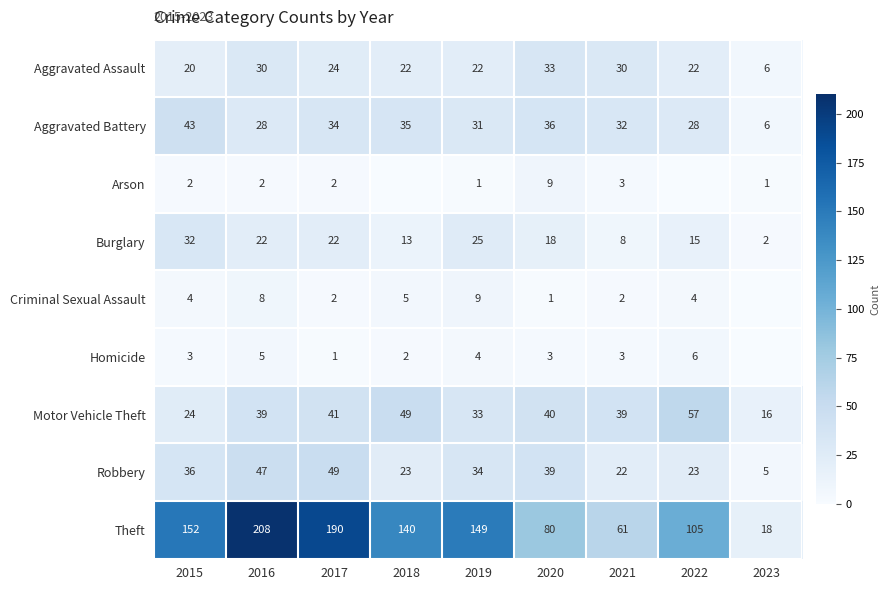

Is the value of Theft at 2023 greater than the value of Aggravated Assault at 2019?

No